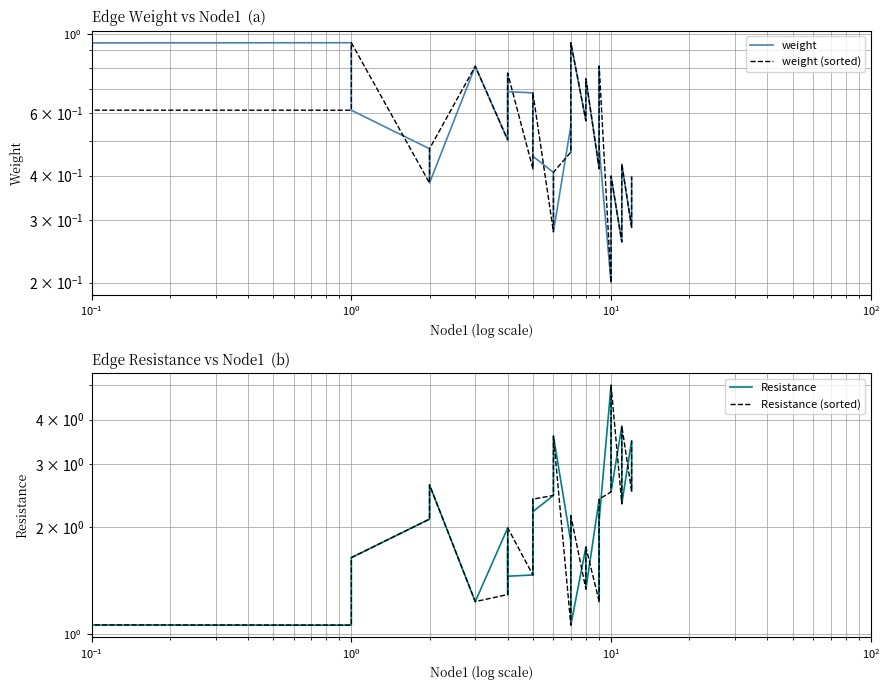

What is the sum of all weight values?

16.1